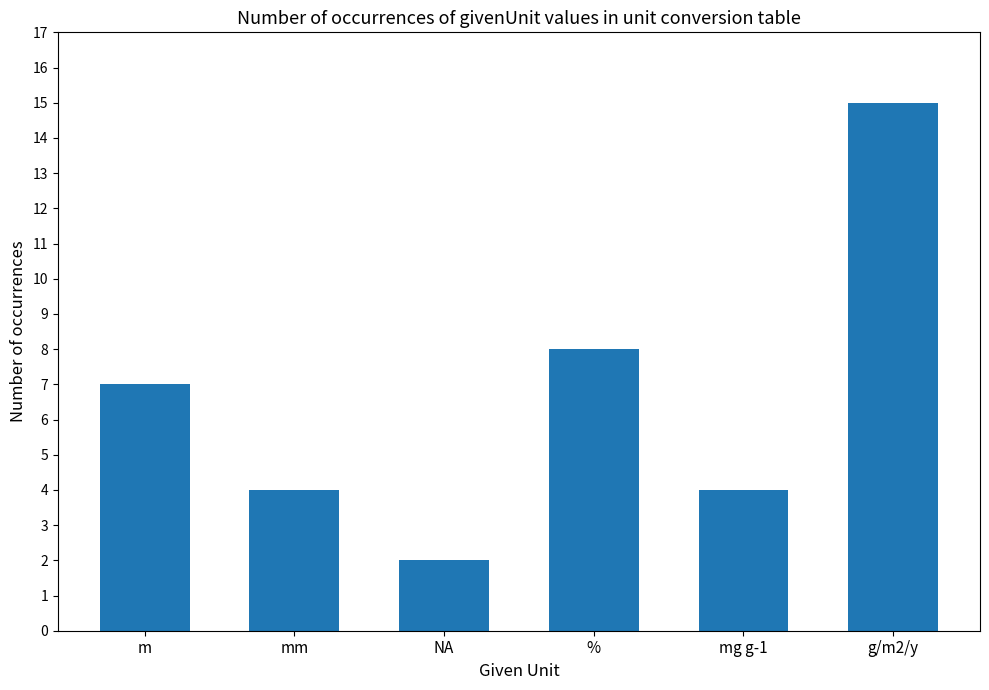

True or false: the data shows 7 at m.

True